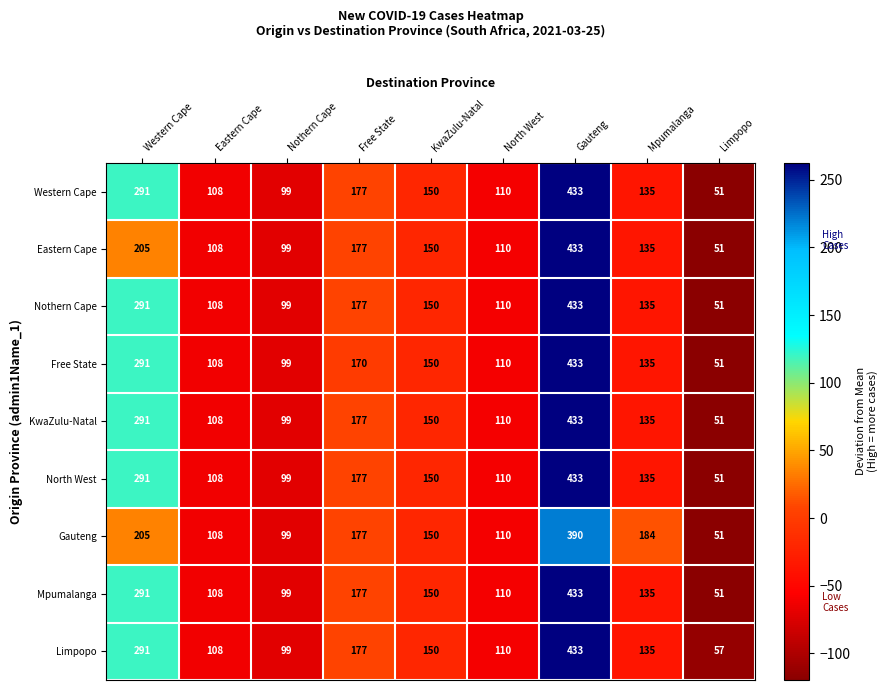

What is the smallest value displayed?

51